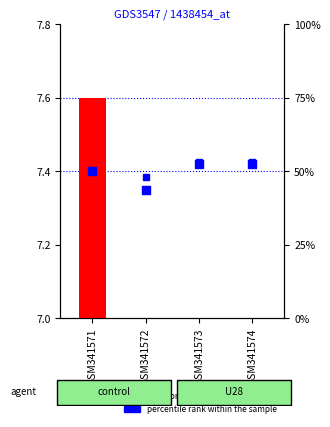

Which series contains the highest Y value?

percentile rank within the sample